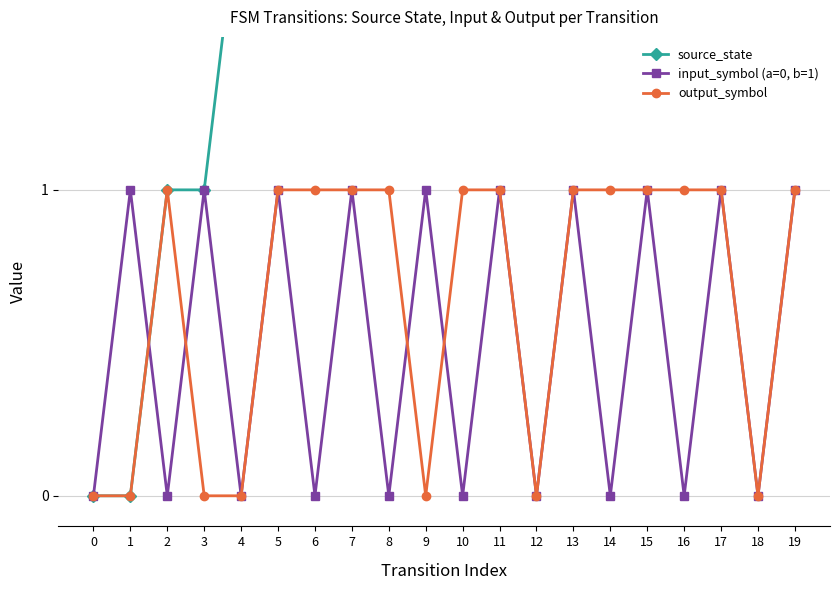

At how many categories does at least one series exceed 2?

14